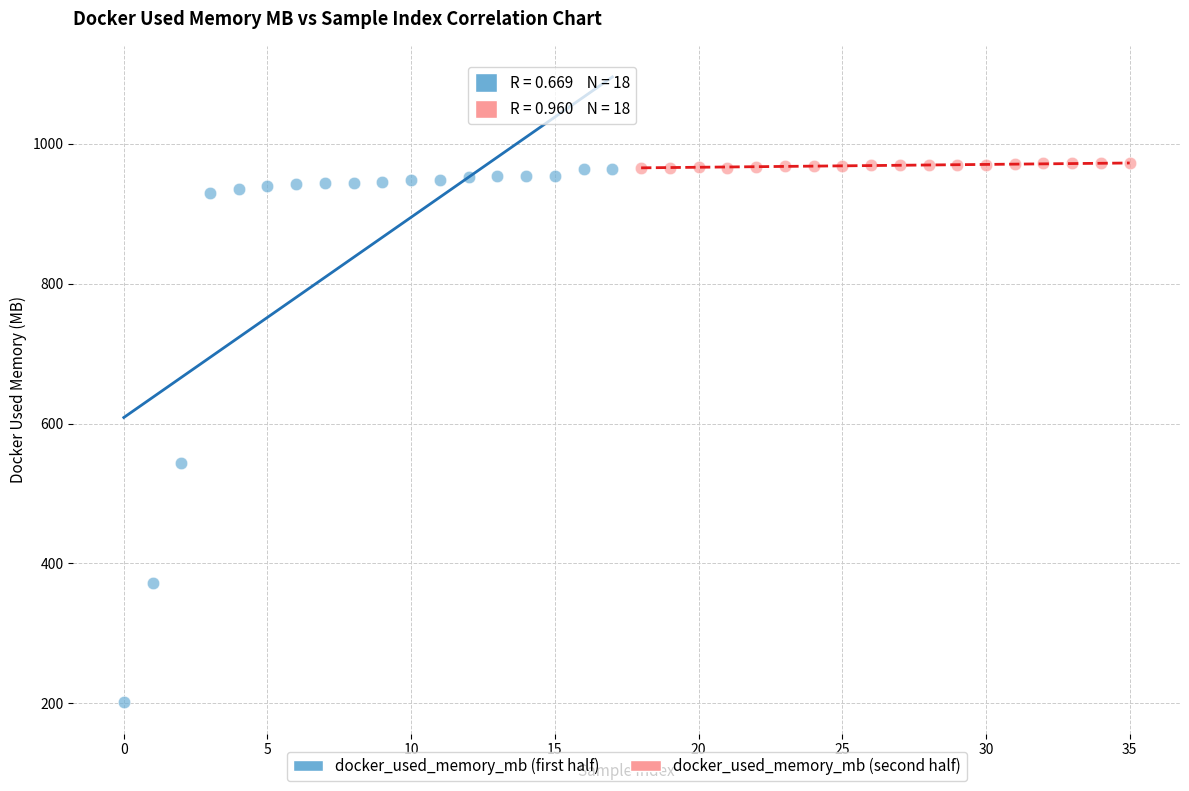

Which series has the widest spread of Y values?

docker_used_memory_mb (first half)